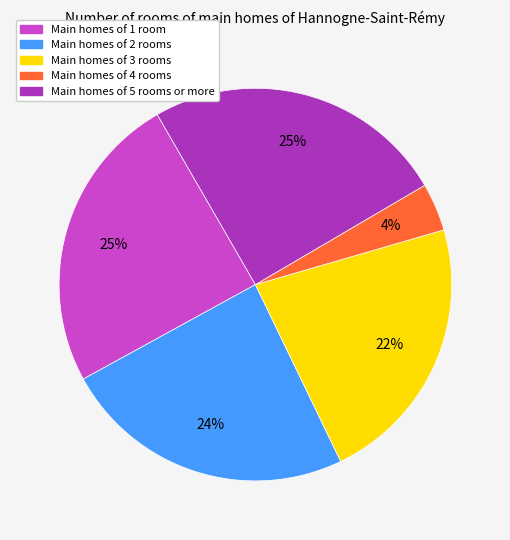

To the nearest percent, what is the average slice percentage?

20%